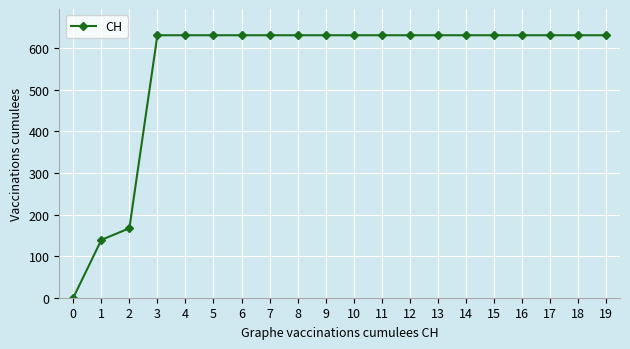

How many lines are shown in the chart?

1